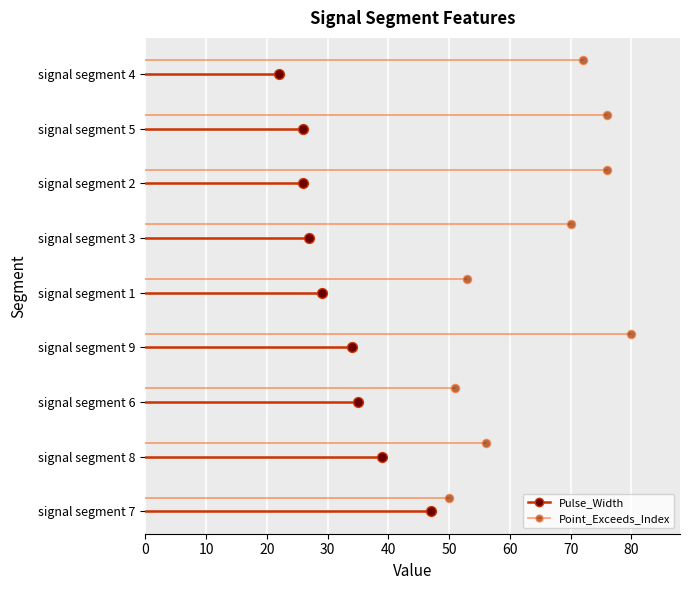

Which series reaches the minimum Y coordinate?

Pulse_Width